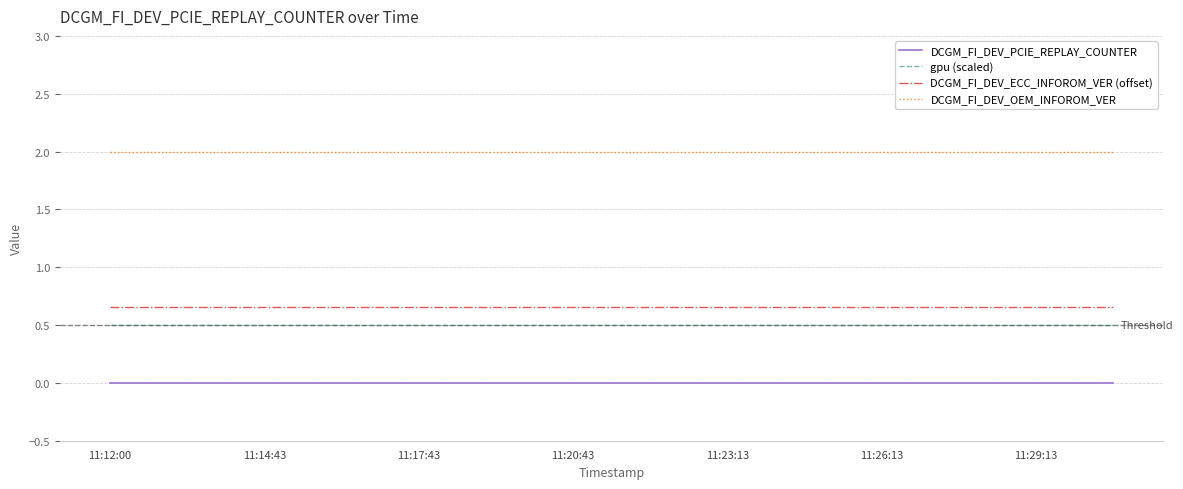

What is the greatest value displayed?

2.0